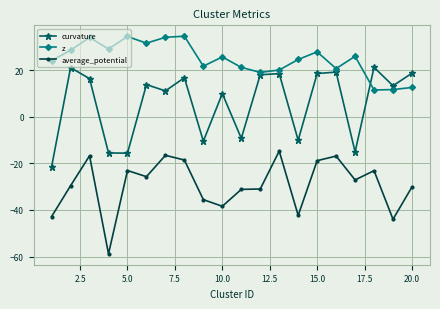

How many lines are shown in the chart?

3